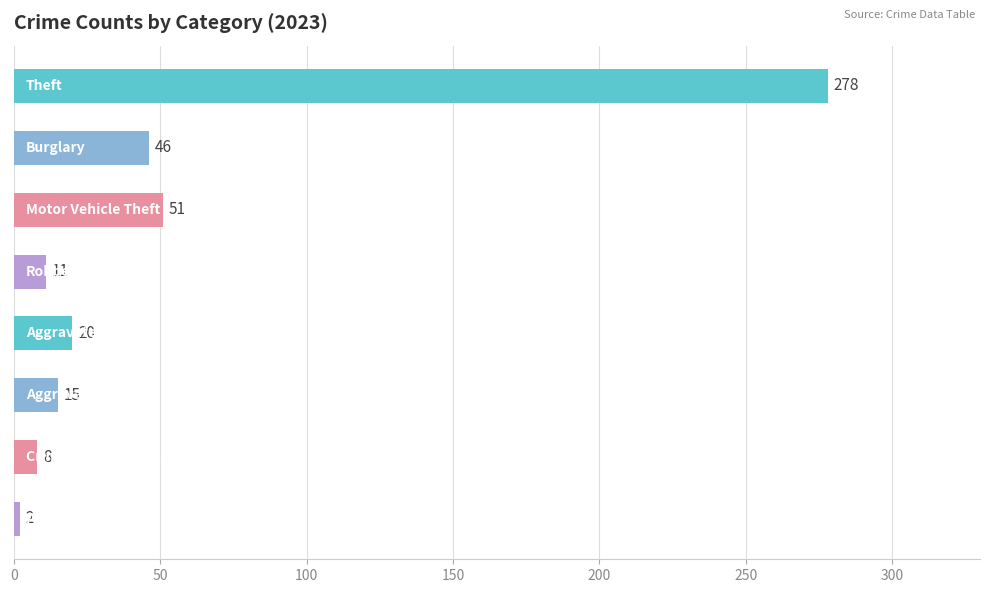

What is the maximum value shown in the chart?

278